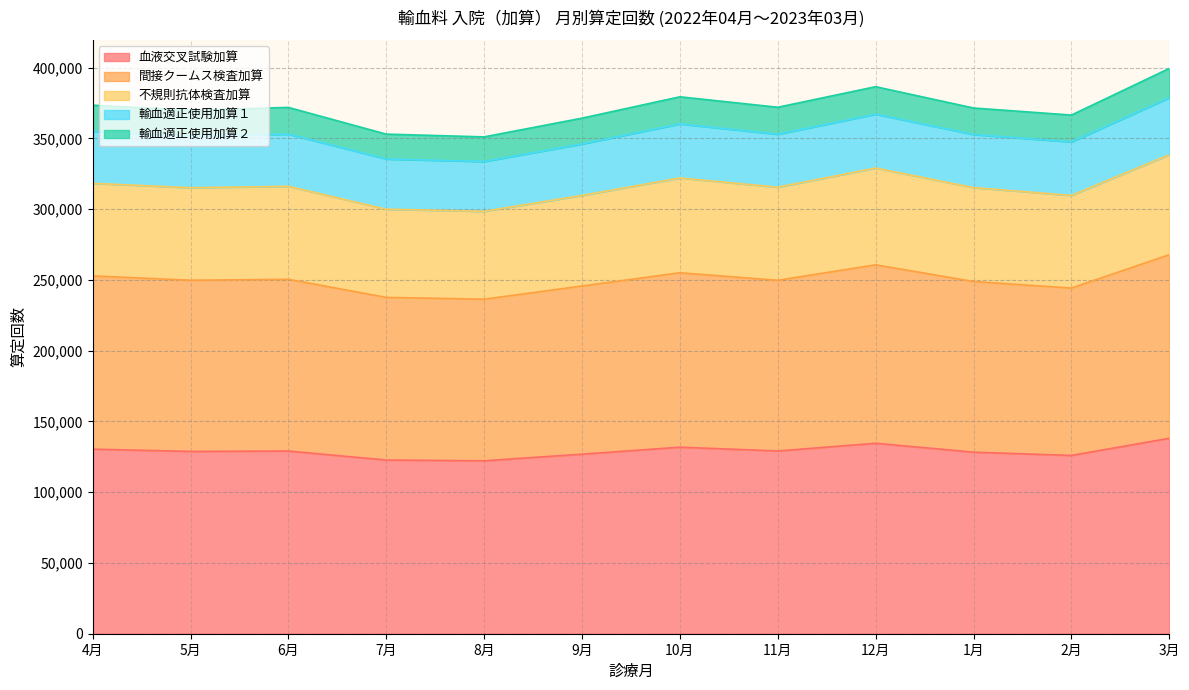

True or false: 血液交叉試験加算 and 不規則抗体検査加算 cross at least once.

False